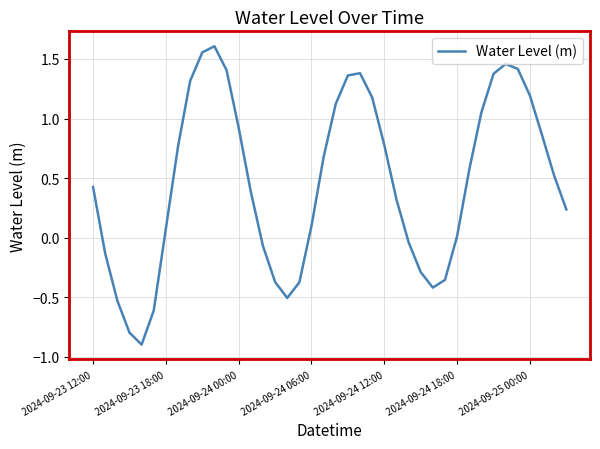

What is the minimum value shown in the chart?

-0.9